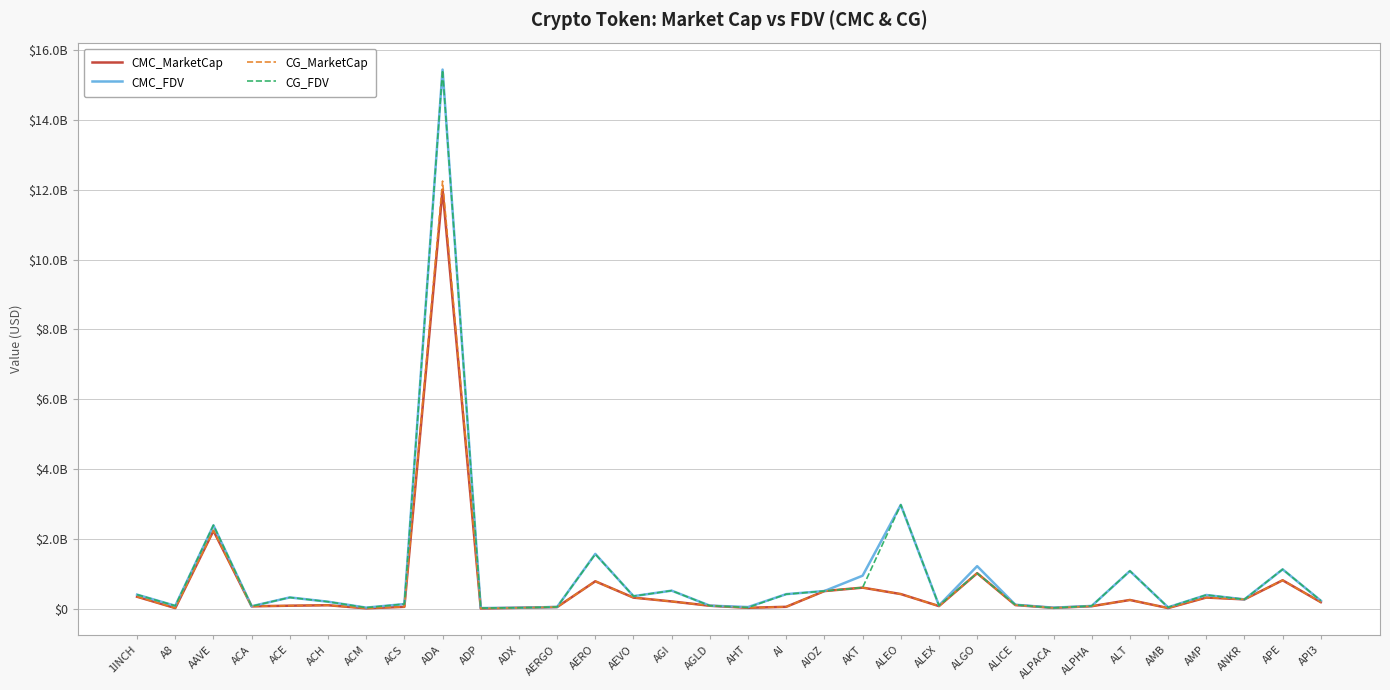

What are all the series names shown in the legend?

CMC_MarketCap, CMC_FDV, CG_MarketCap, CG_FDV